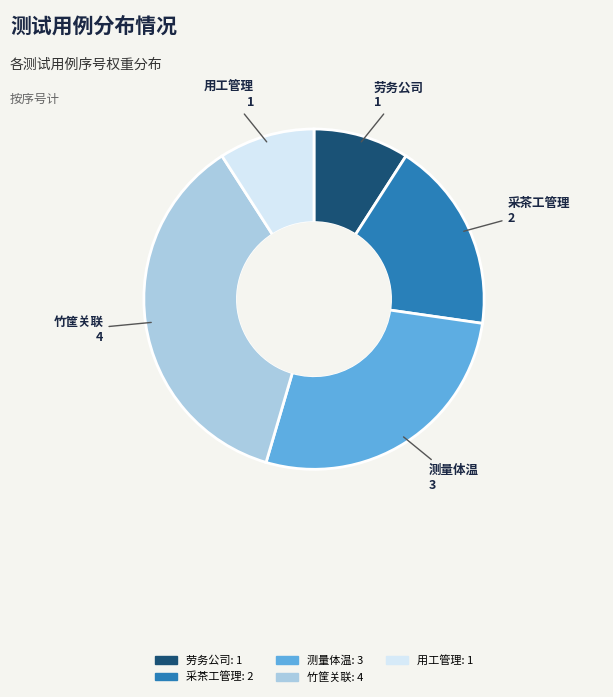

Which category has the biggest portion of the pie?

竹筐关联